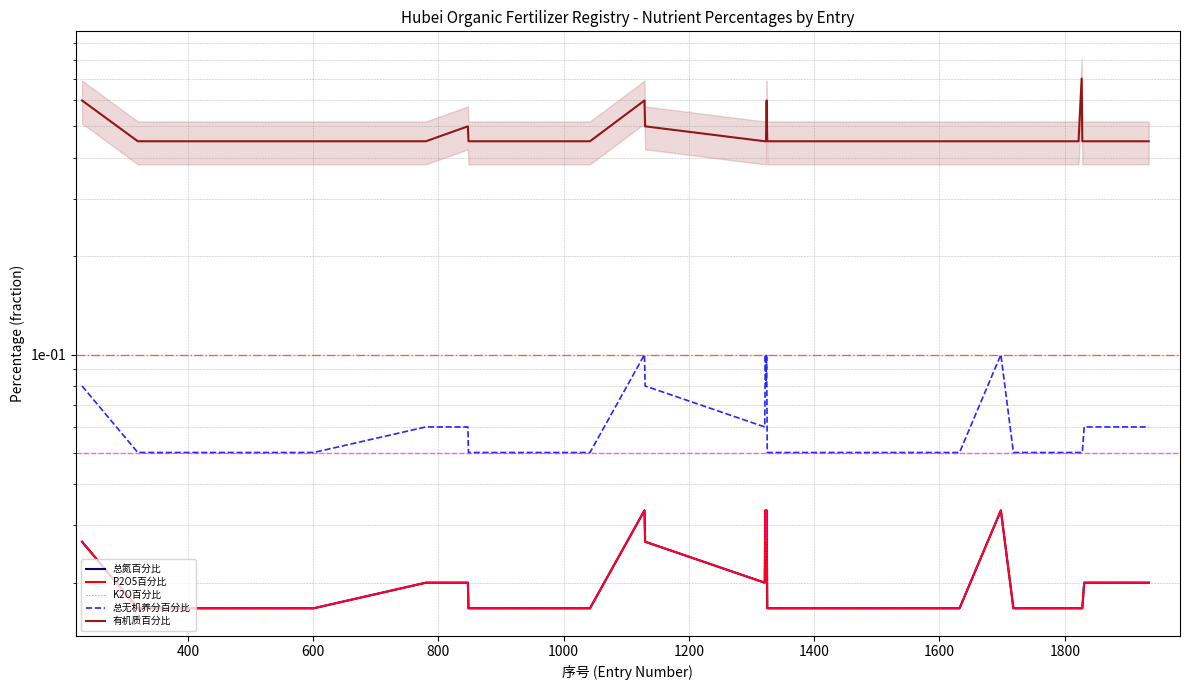

Which series has the largest total across all categories?

有机质百分比